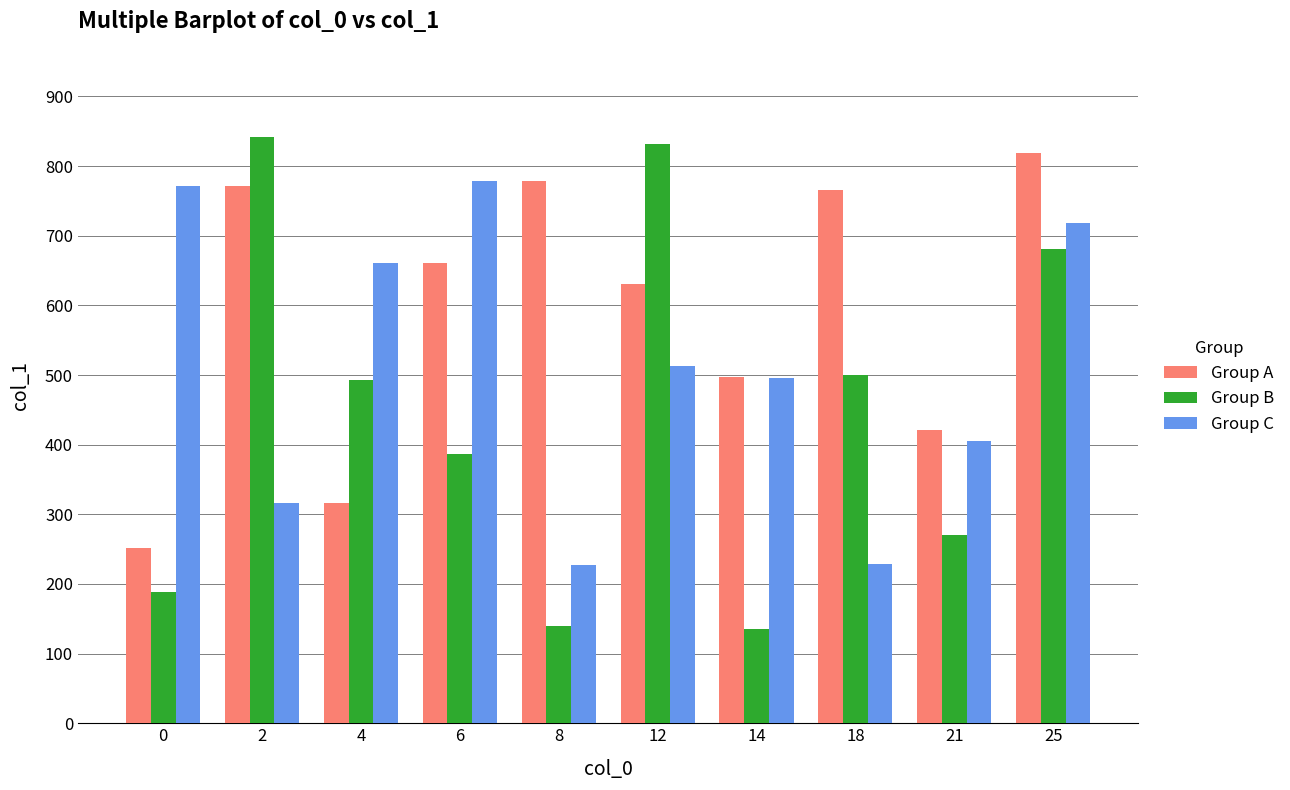

What is the value of the Group C bar at the 6th from the left?

513